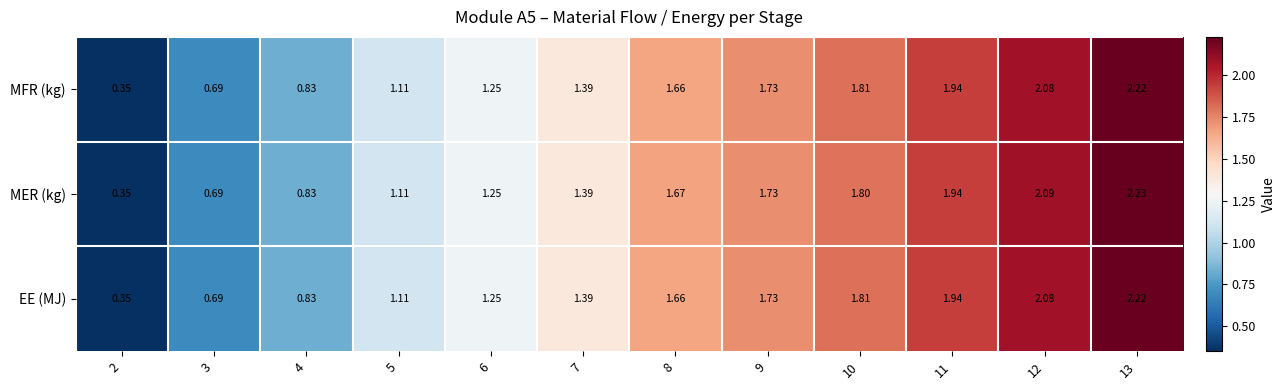

Is the value of MER (kg) at 13 greater than the value of EE (MJ) at 5?

Yes